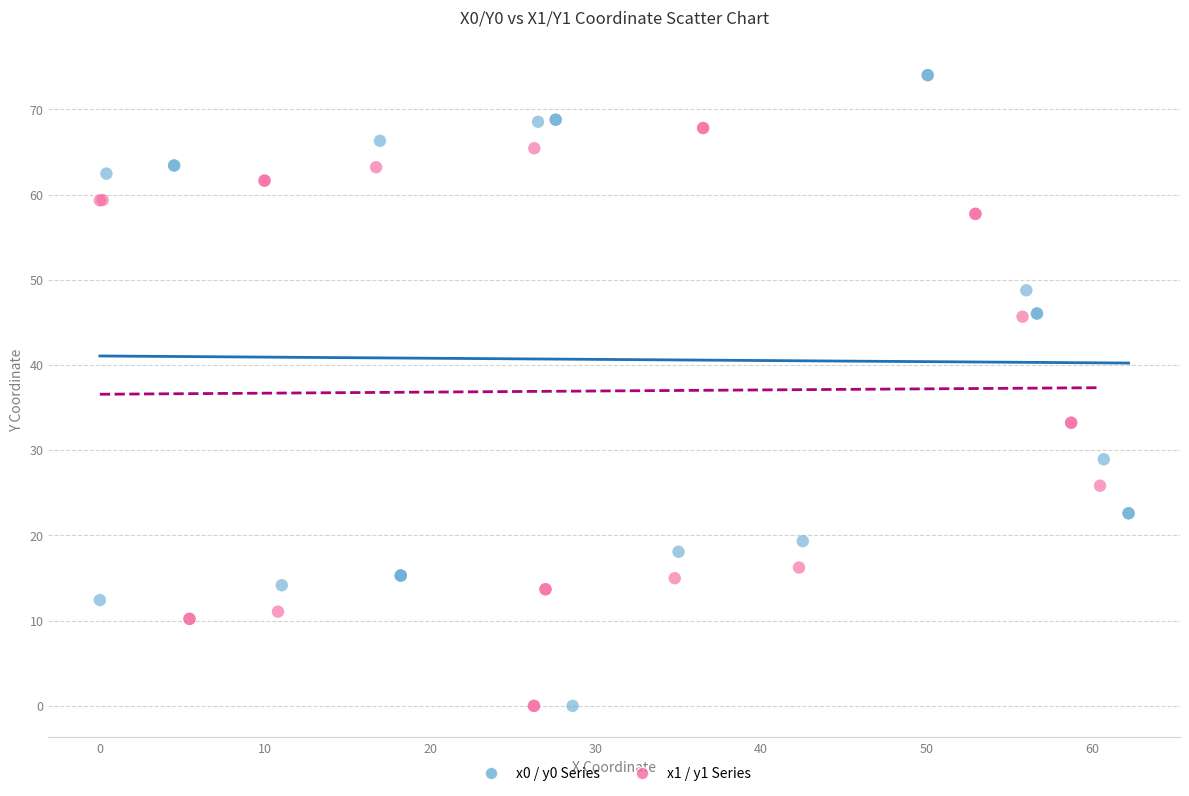

Which series has the widest spread of Y values?

x0 / y0 Series